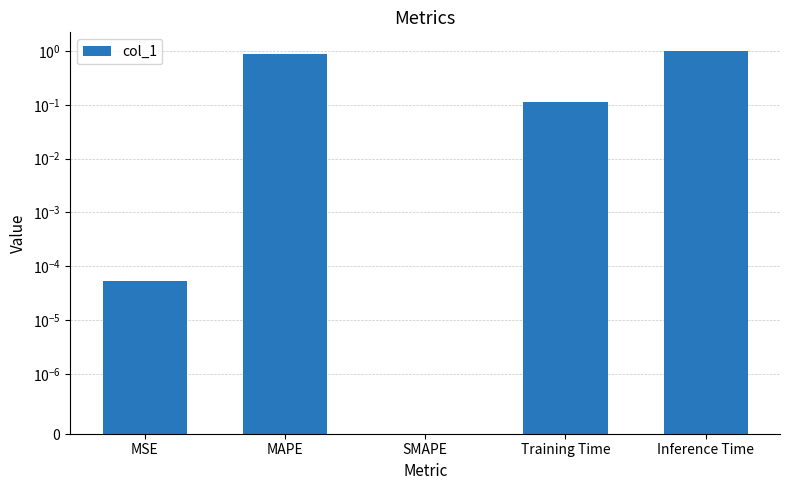

Reading left to right, transcribe all the data shown in this chart.

MSE=0.0	MAPE=0.9	SMAPE=0.0	Training Time=0.1	Inference Time=1.0